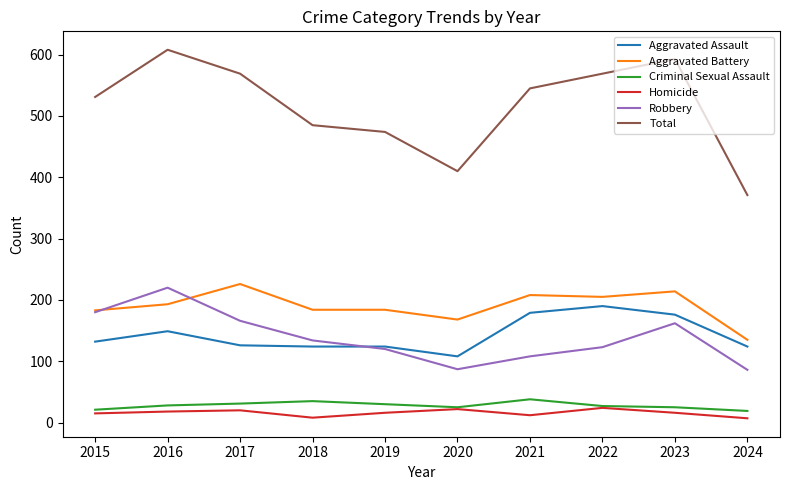

What is the difference between the maximum and minimum values in the Homicide series?

17